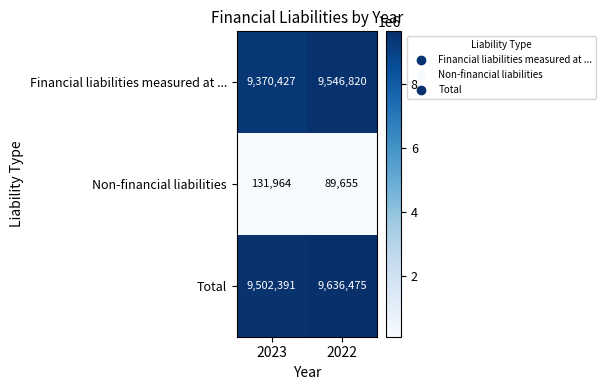

The Total series shows 9636475 at 2022. True or false?

True